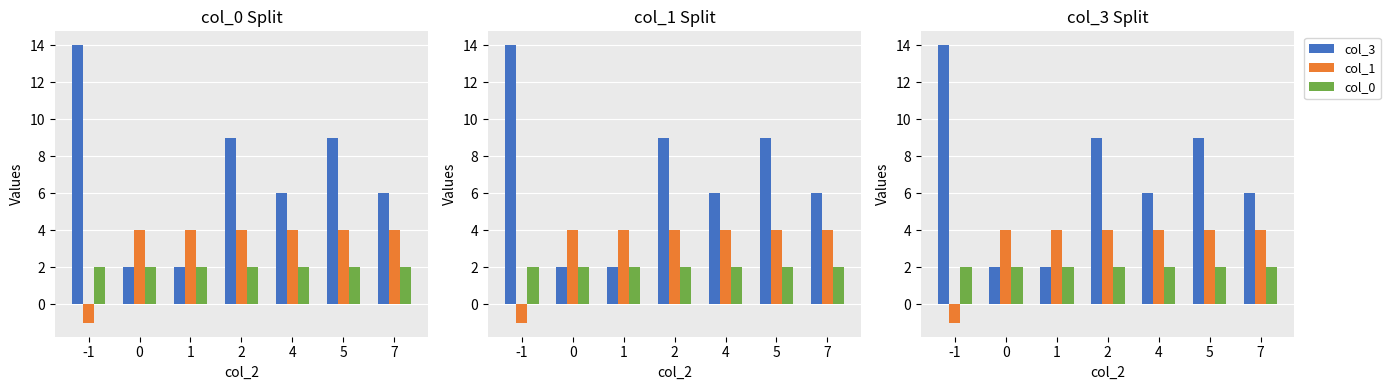

Between 1 and 5, which is larger?

5